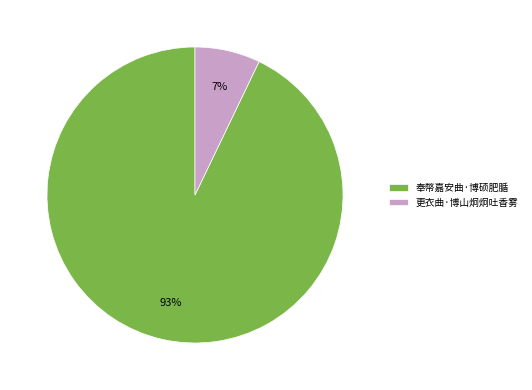

What is the largest slice in the pie chart?

奉幣嘉安曲·博硕肥腯